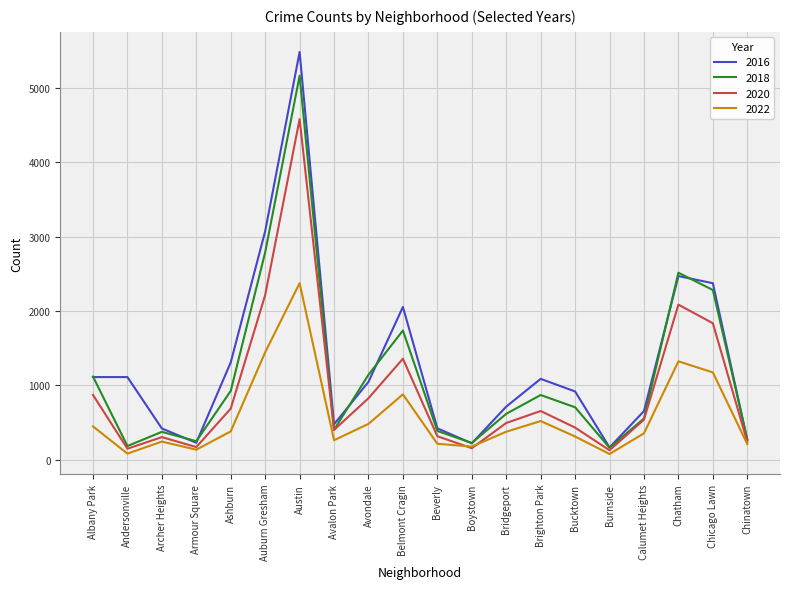

List the series in order of their overall mean, highest first.

2016, 2018, 2020, 2022